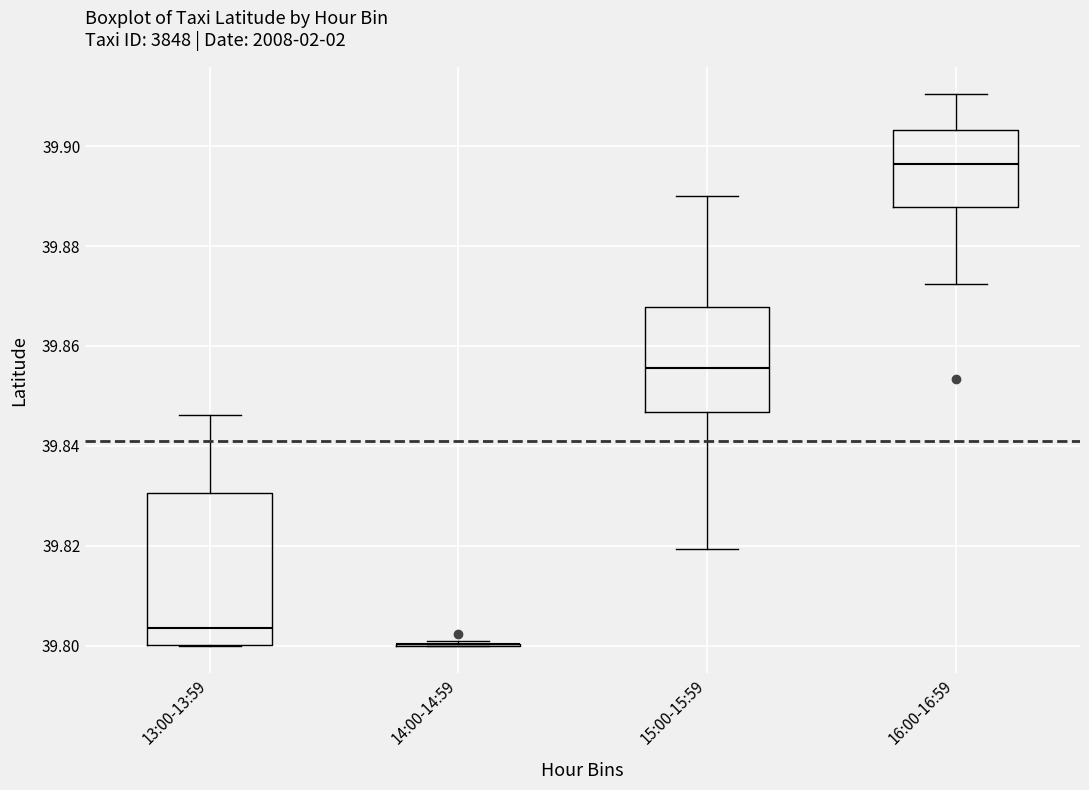

Which box is the tallest, from its lower edge to its upper edge?

13:00-13:59